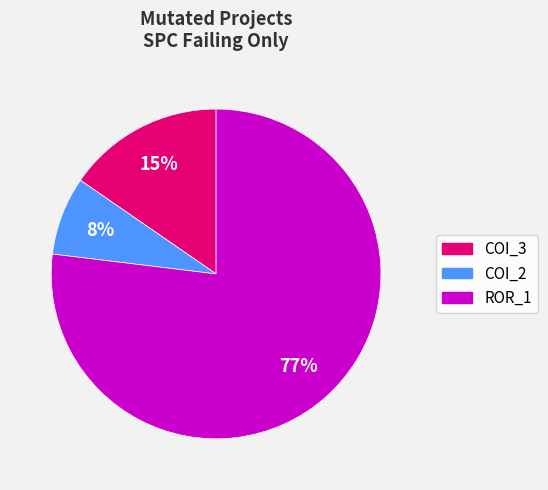

Is there a majority slice in this chart?

Yes